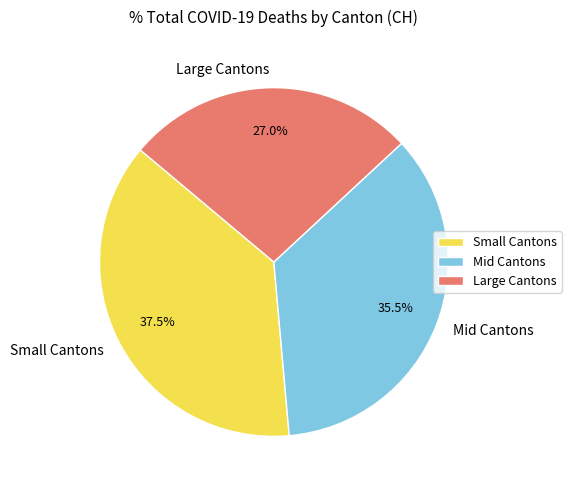

What is the largest slice in the pie chart?

Small Cantons